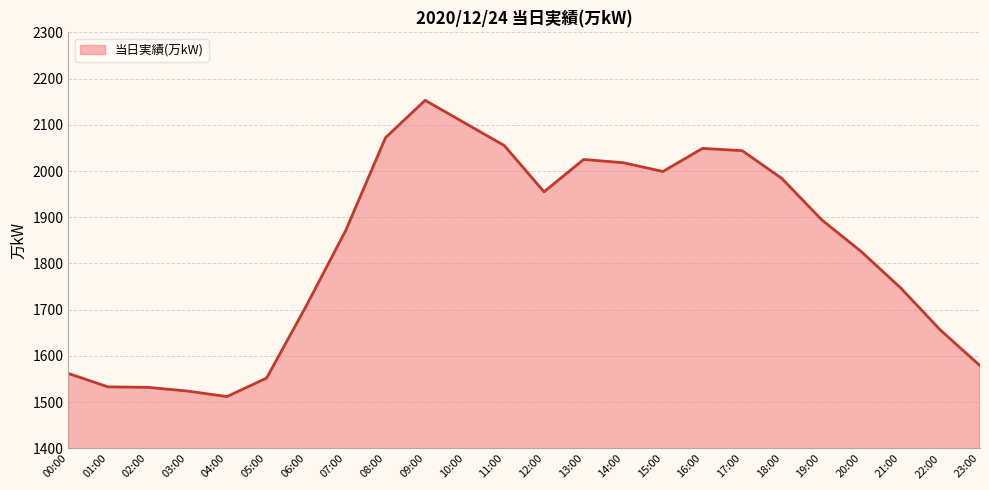

Approximately how many times larger is the value at 20:00 compared to 10:00?

0.9